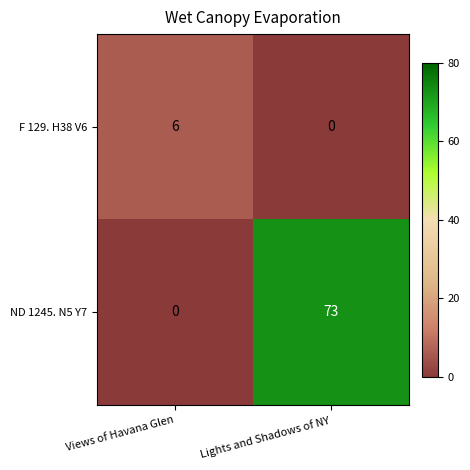

Count the number of data series in this chart.

2